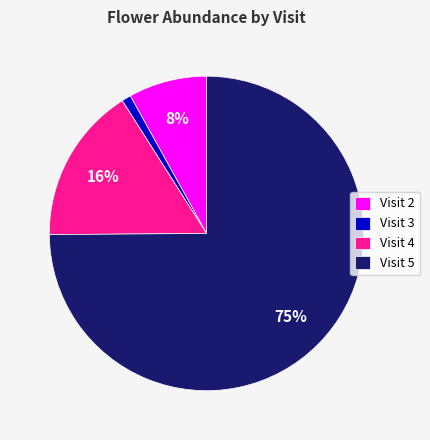

True or false: Visit 2 accounts for 8% of the total.

True